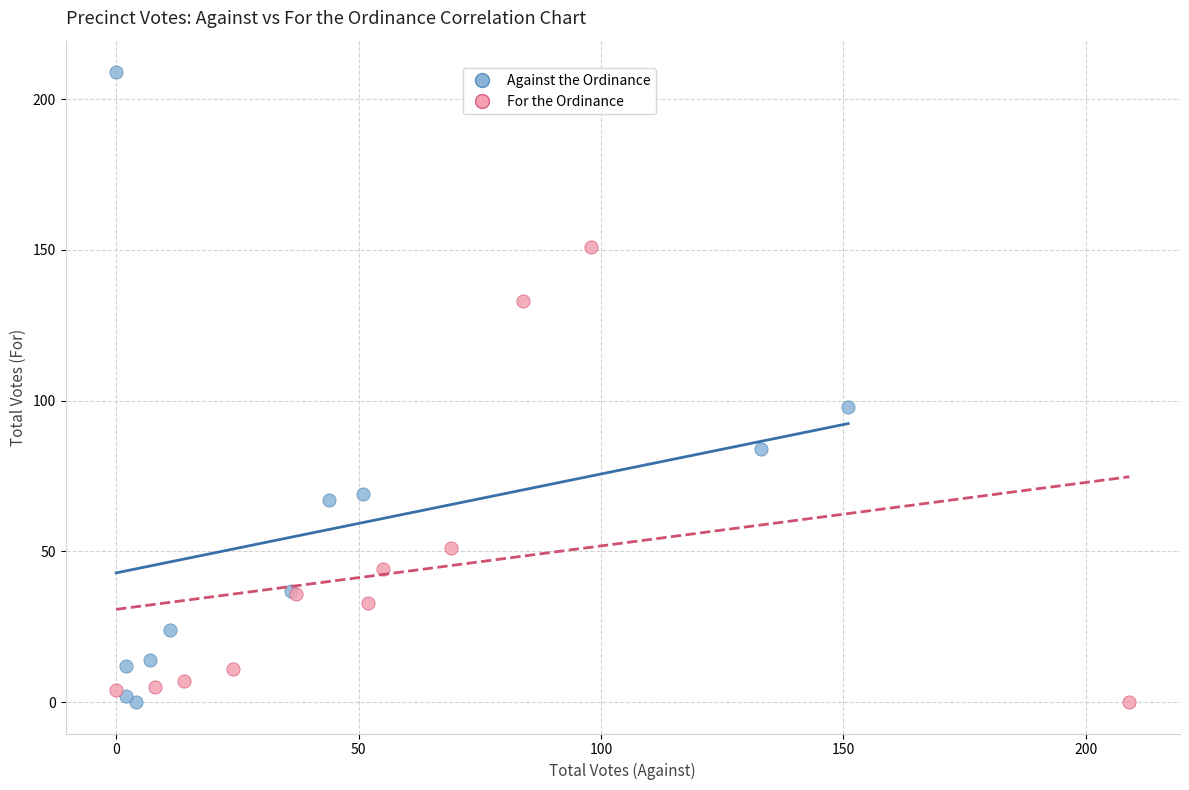

Which series reaches the maximum Y coordinate?

Against the Ordinance